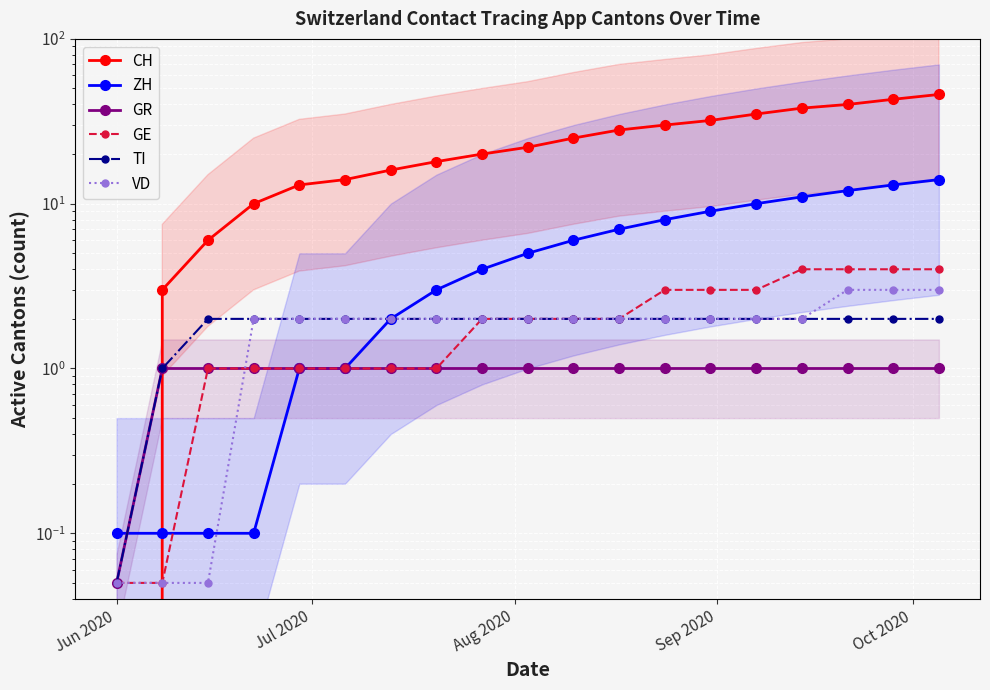

What is the difference between the maximum and minimum values in the GE series?

4.0